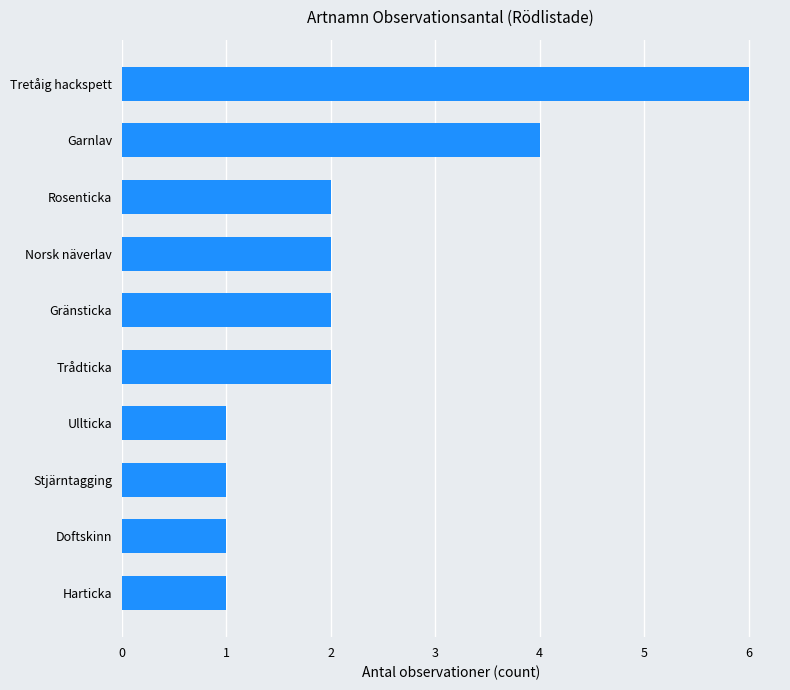

Which has a higher value, Garnlav or Rosenticka?

Garnlav